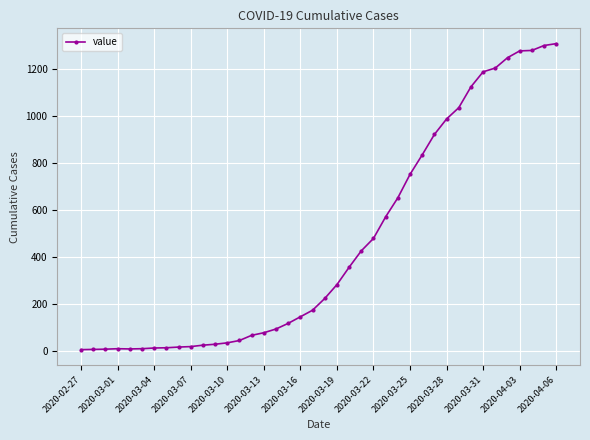

What is the value of the 40th point from the left?

1310